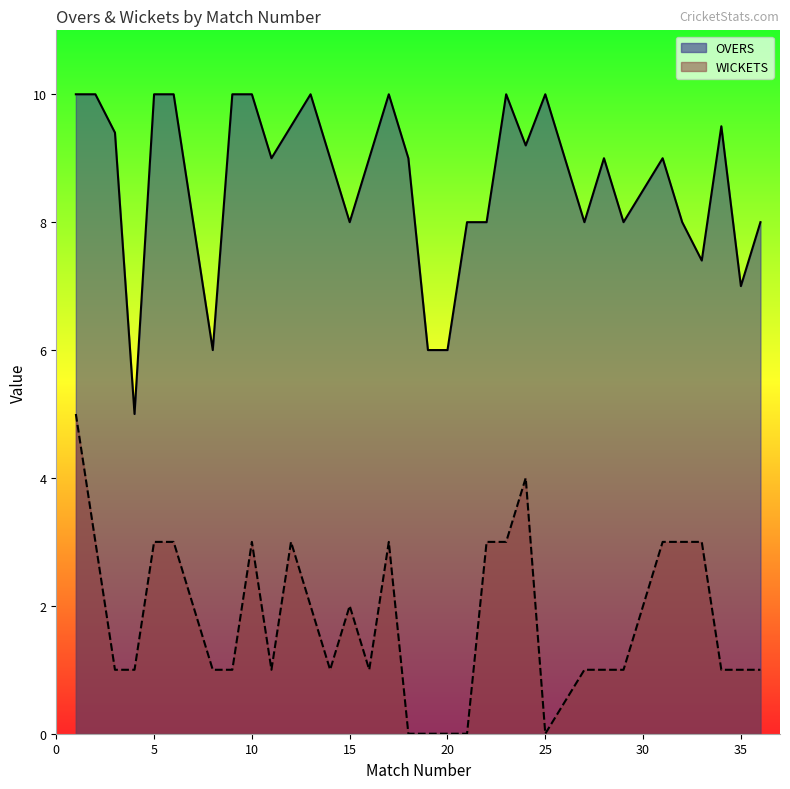

Rank the series at 35 from lowest to highest value.

WICKETS, OVERS